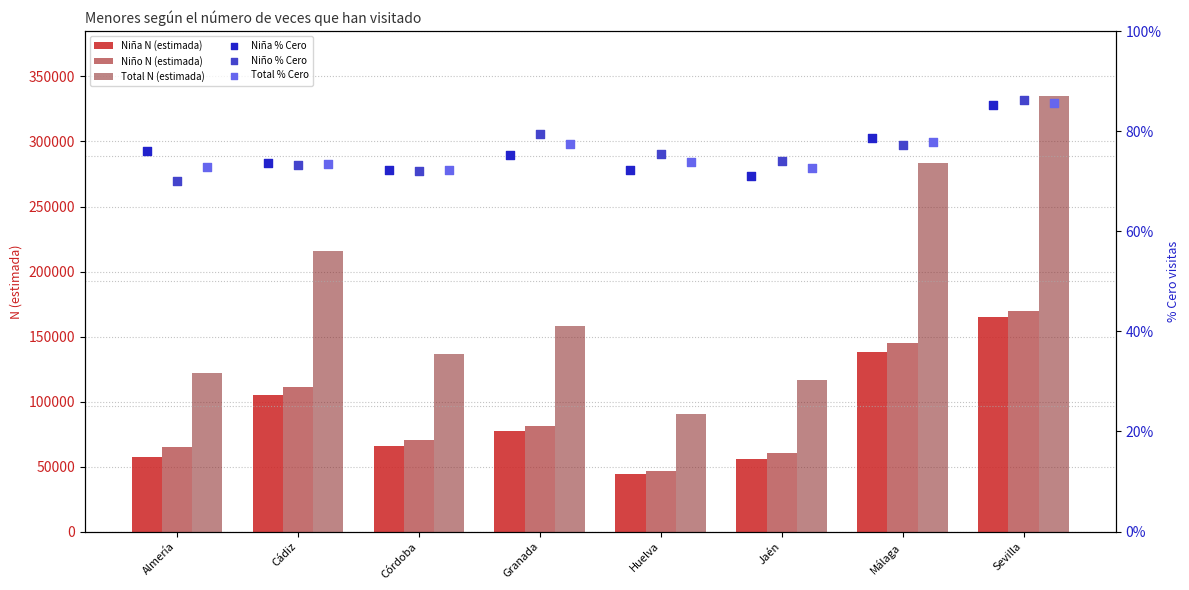

Is the value of Total N (estimada) at Córdoba greater than the value of Niña N (estimada) at Cádiz?

Yes